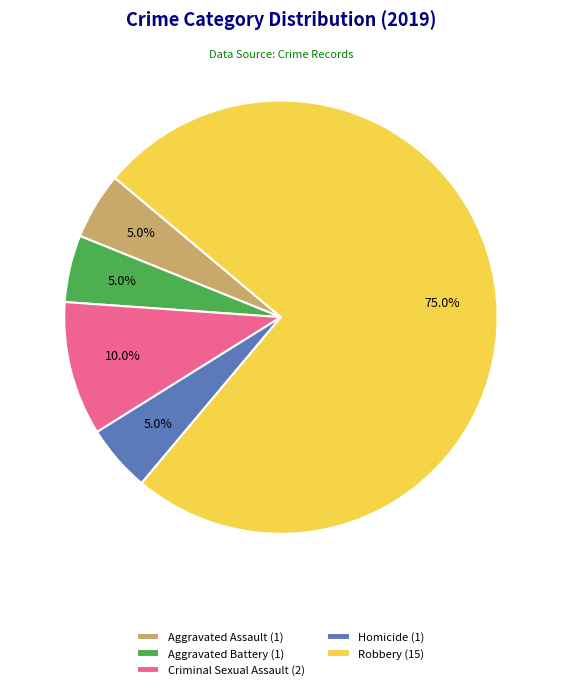

What percentage is the Criminal Sexual Assault slice, to the nearest percent?

10%